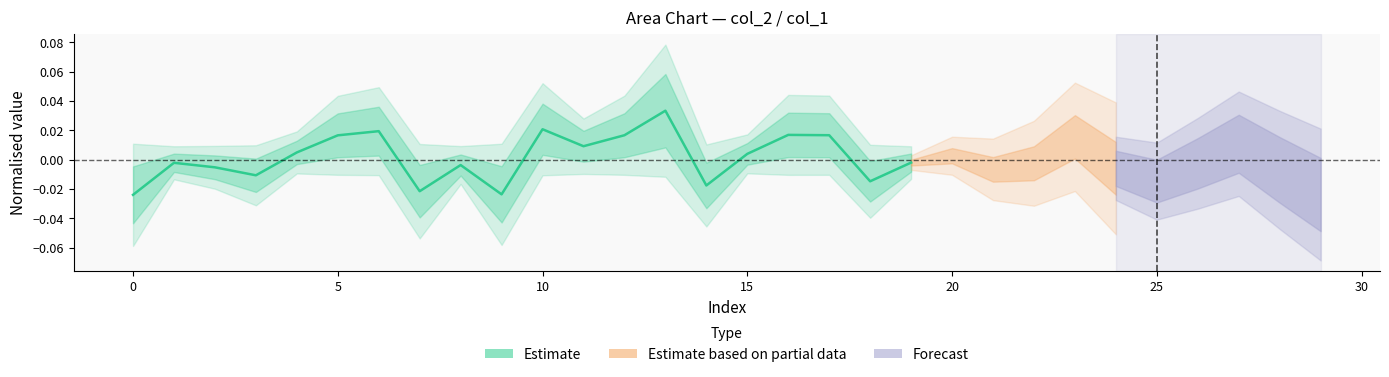

What is the difference between the maximum and minimum values?

0.1